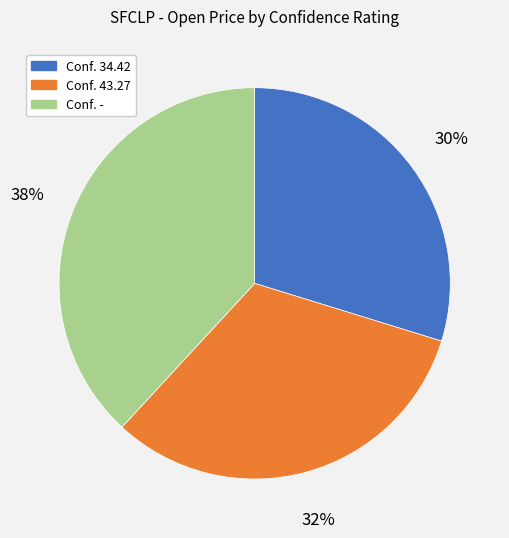

To the nearest percent, what is the average slice percentage?

33%